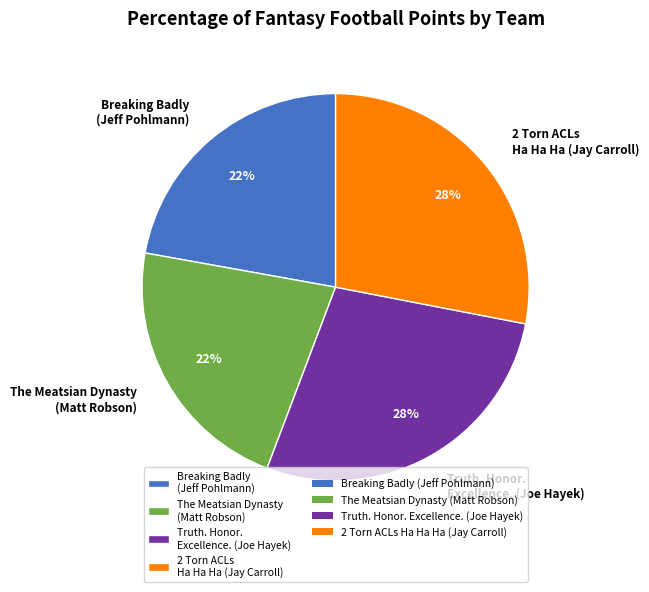

Do Truth. Honor. Excellence. (Joe Hayek) and 2 Torn ACLs Ha Ha Ha (Jay Carroll) together represent more than half of the pie?

Yes